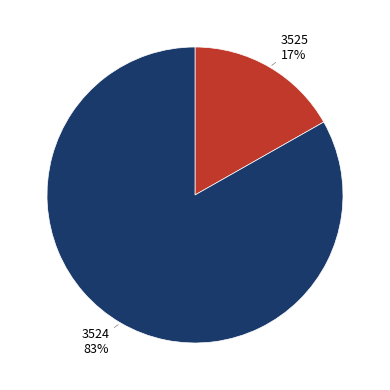

How many segments does this pie chart have?

2